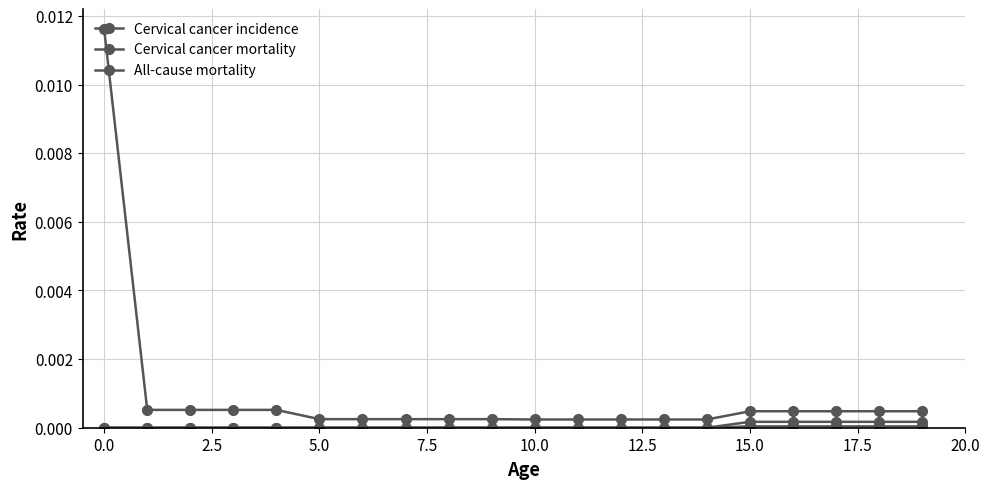

True or false: Cervical cancer incidence and Cervical cancer mortality intersect in this chart.

False